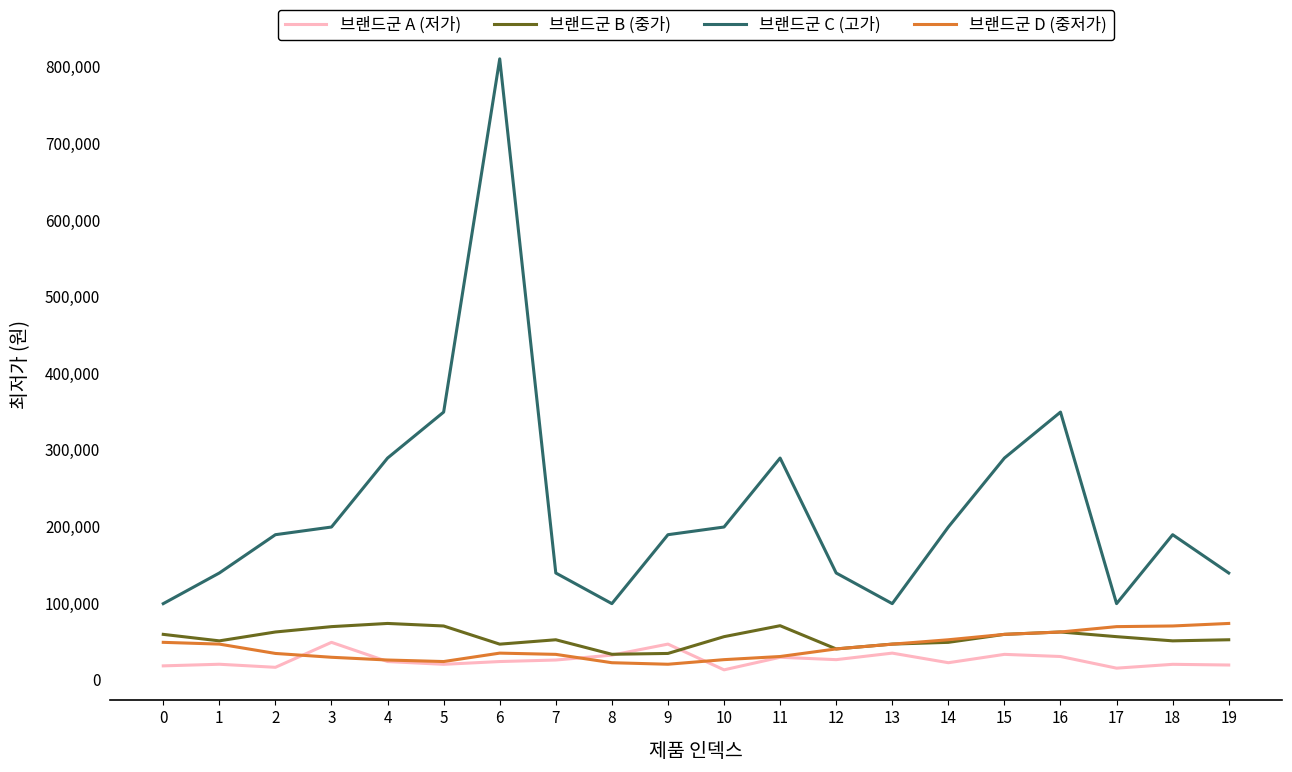

At which label does 브랜드군 A (저가) first exceed 23430?

3